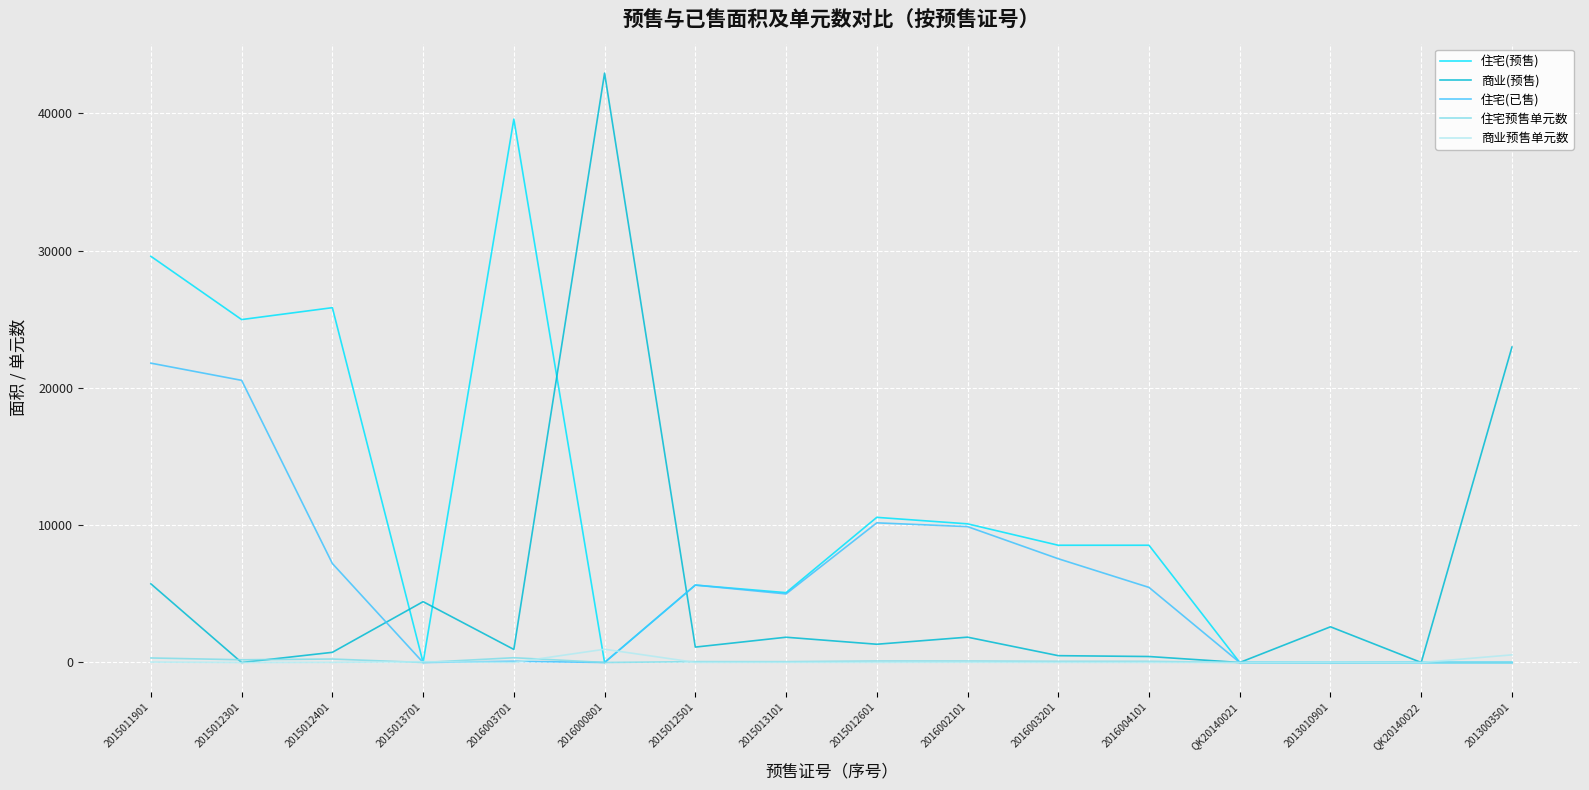

What are all the series names shown in the legend?

住宅(预售), 商业(预售), 住宅(已售), 住宅预售单元数, 商业预售单元数